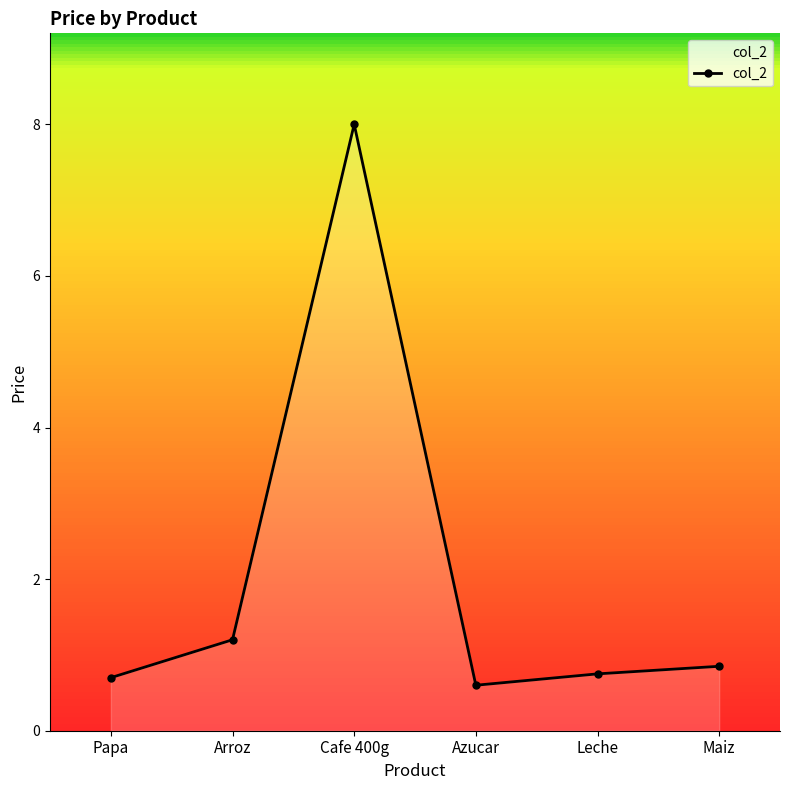

What is the sum of all values?

12.1